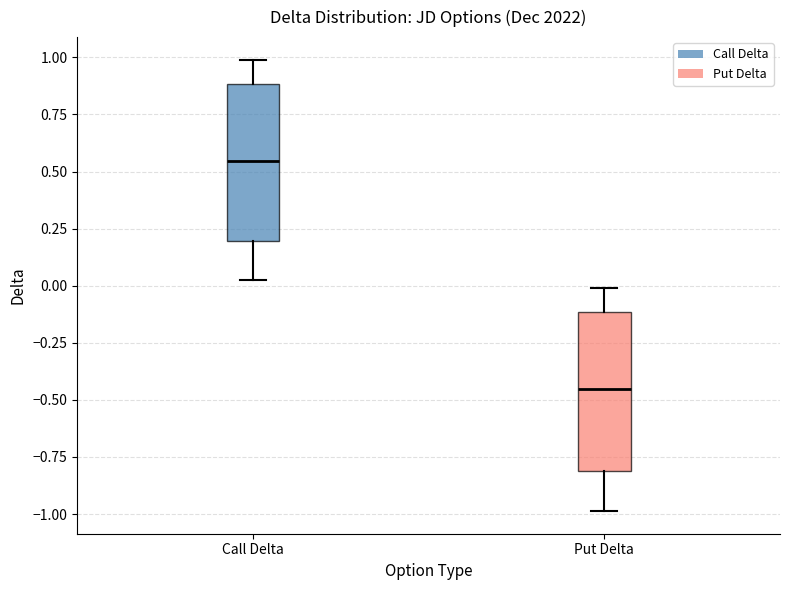

Which box's median line is the highest?

Call Delta